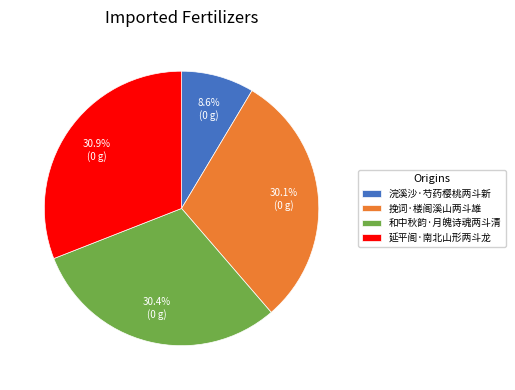

Which slice is the largest?

延平阁·南北山形两斗龙